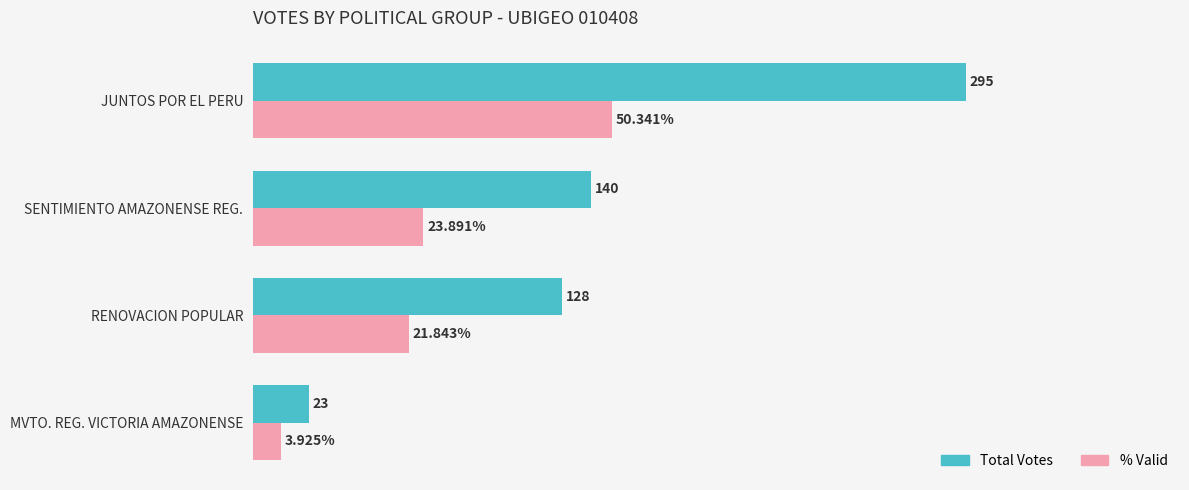

Between MVTO. REG. VICTORIA AMAZONENSE and JUNTOS POR EL PERU, which series saw the biggest shift?

Total Votes